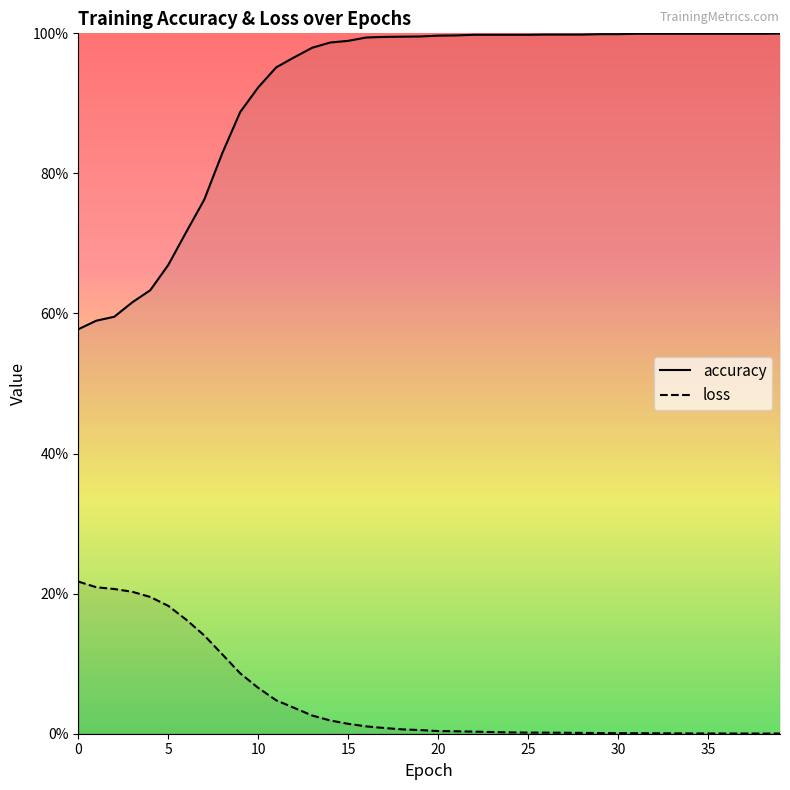

What is the maximum value shown in the chart?

1.0